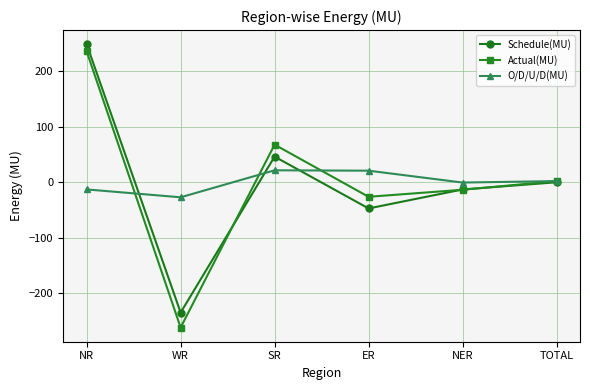

What is the difference between the maximum and minimum values in the Schedule(MU) series?

484.1